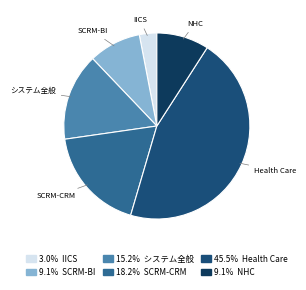

Does any single category account for the majority?

No